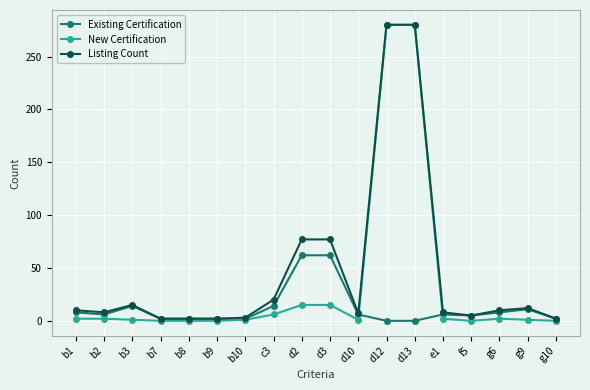

True or false: New Certification and Existing Certification intersect in this chart.

True